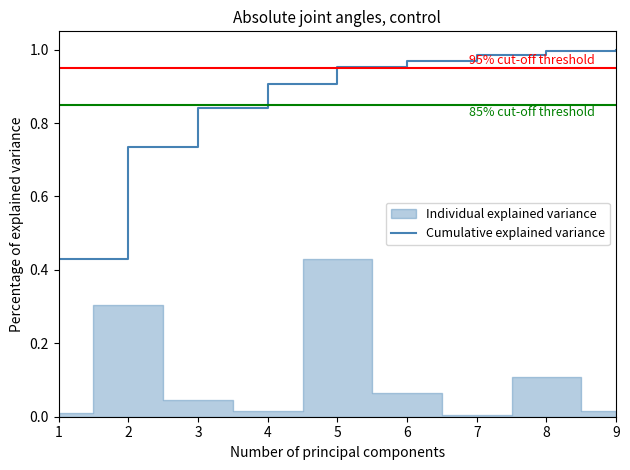

Between 7 and 4, which is larger?

7